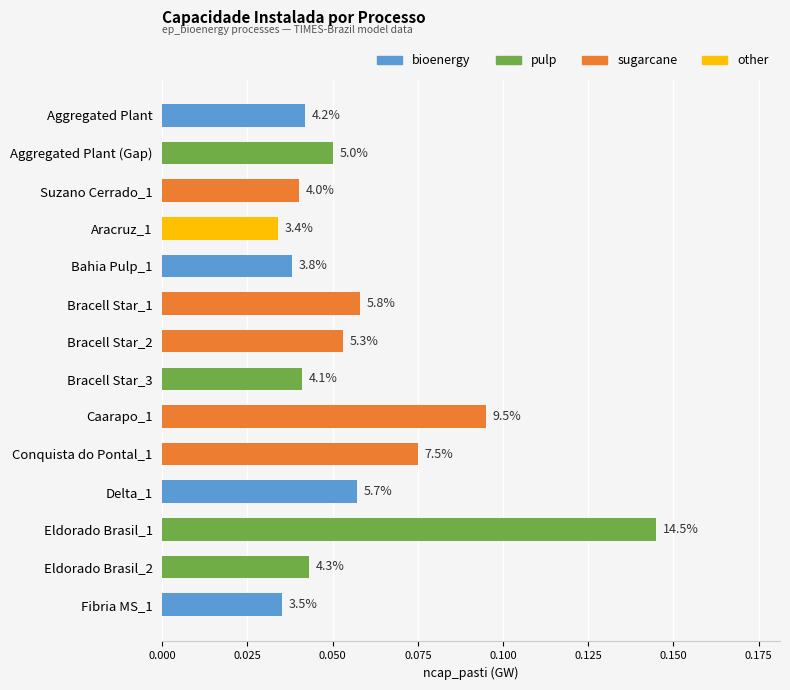

How many bars are there in total?

14